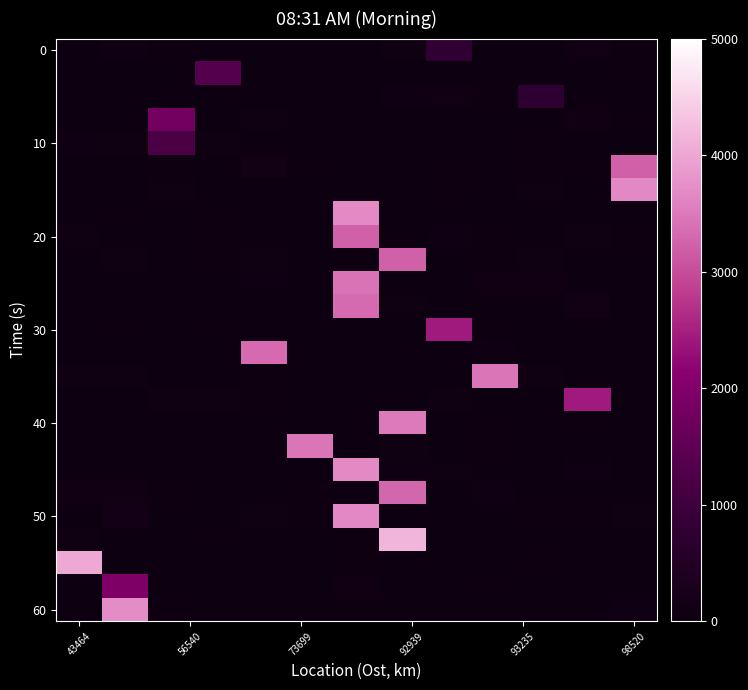

What is the greatest value displayed?

4152.9